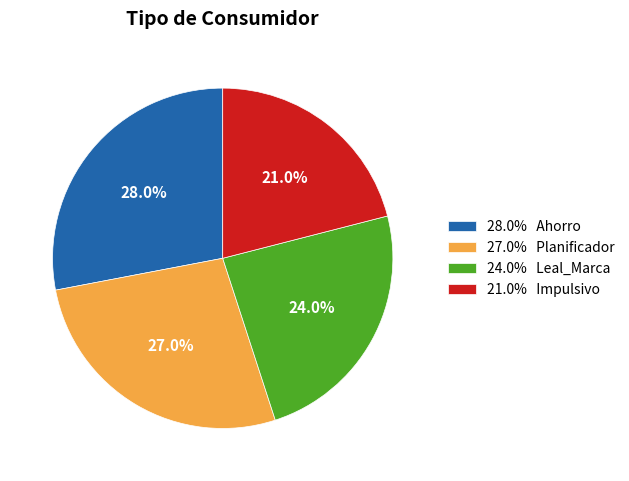

Is there a majority slice in this chart?

No